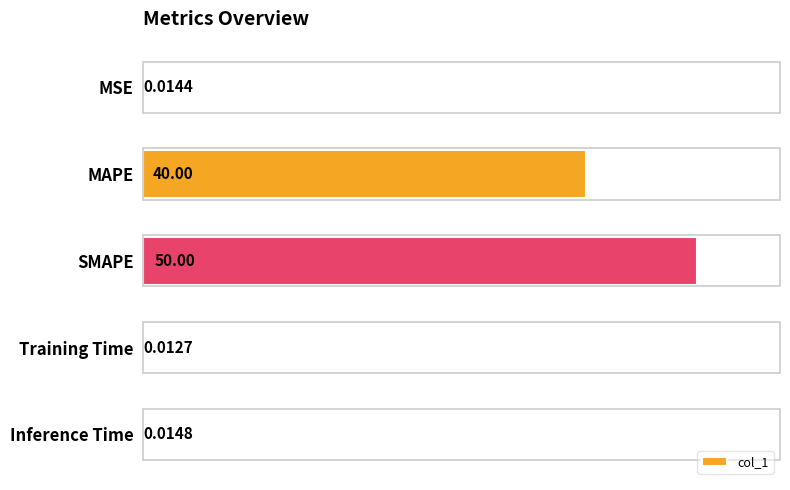

At which label is the value closest to 25?

MAPE